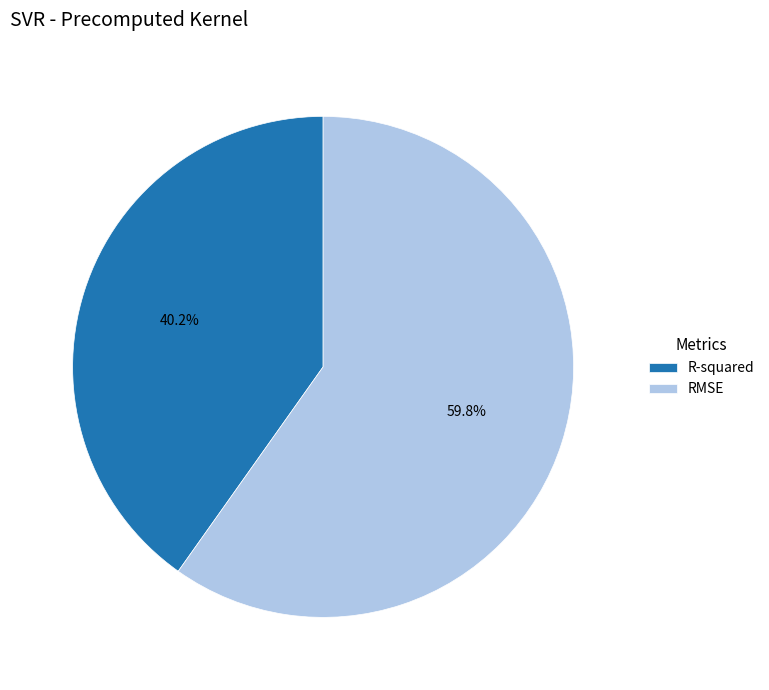

Is the sum of R-squared and RMSE greater than half?

Yes